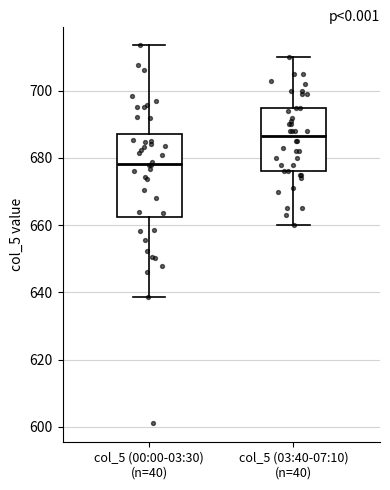

Where does the upper whisker of the box for col_5 (00:00-03:30) (n=40) end on the y-axis? The values are not printed on the chart, so give them approximately, as read against the axis.

714